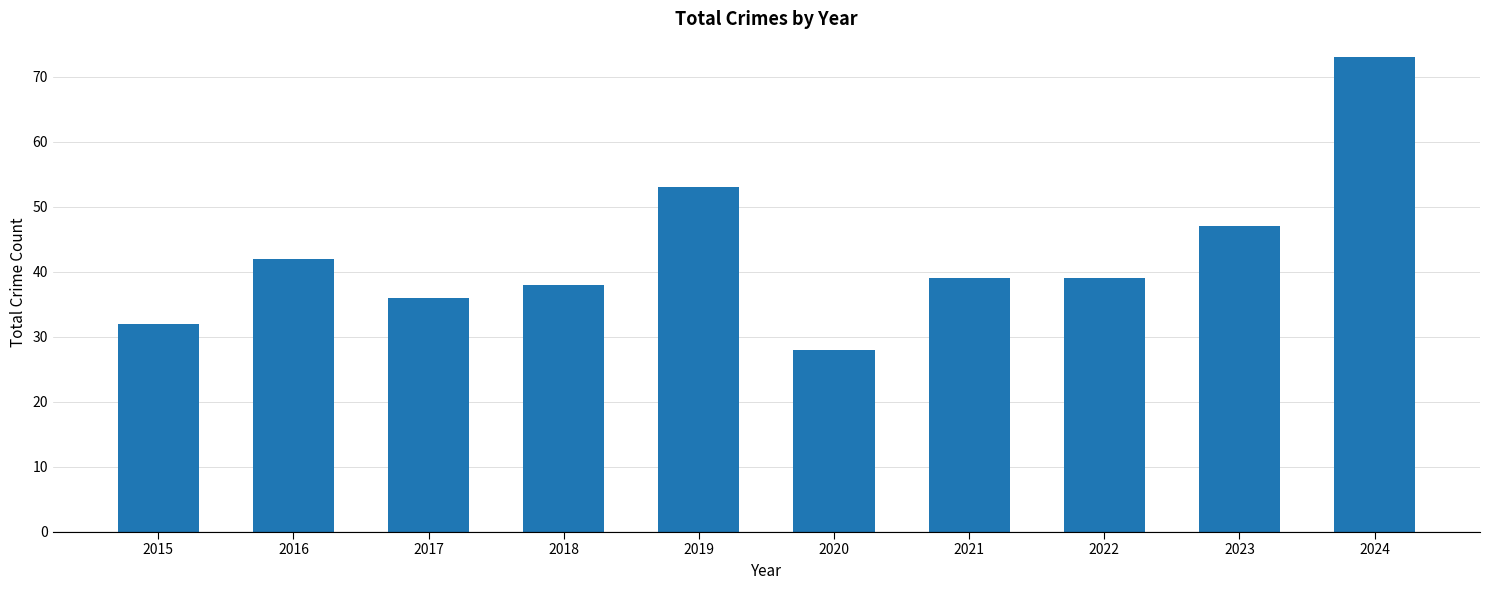

What is the change in value from 2021 to 2023?

+8